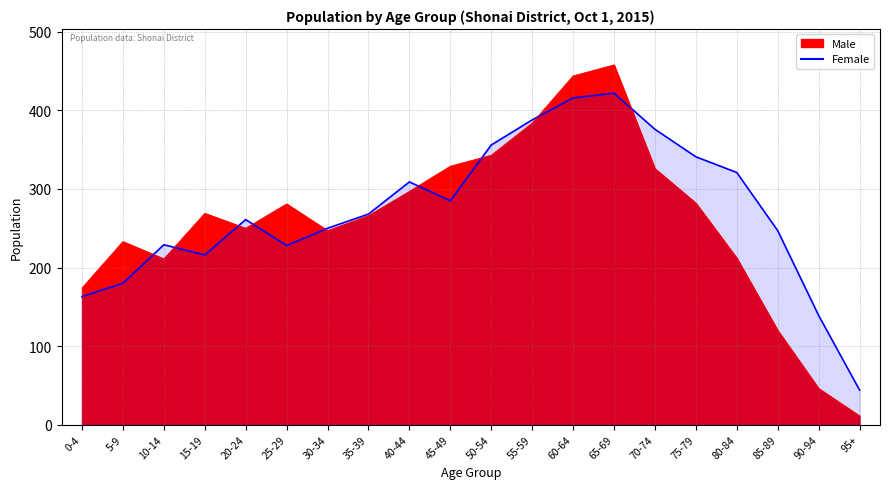

What are all the series names shown in the legend?

Male, Female